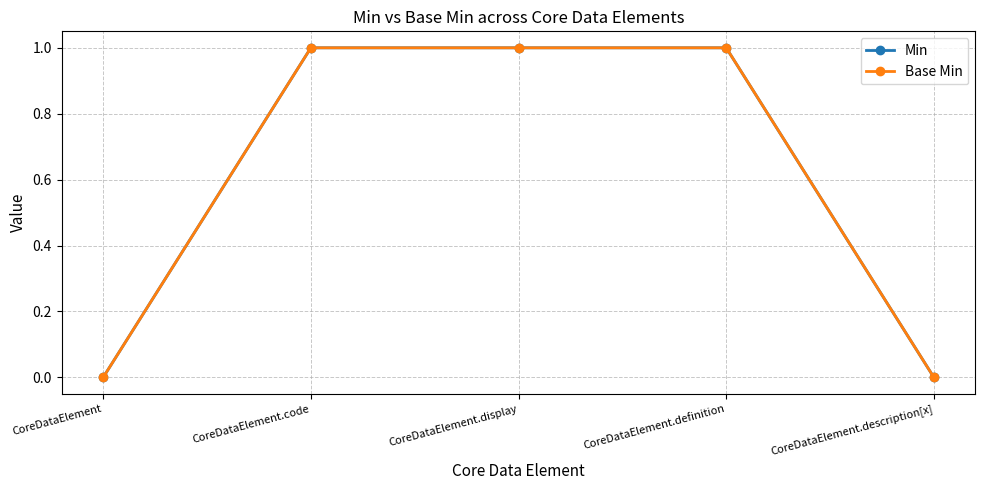

Does the chart have visible grid lines?

Yes